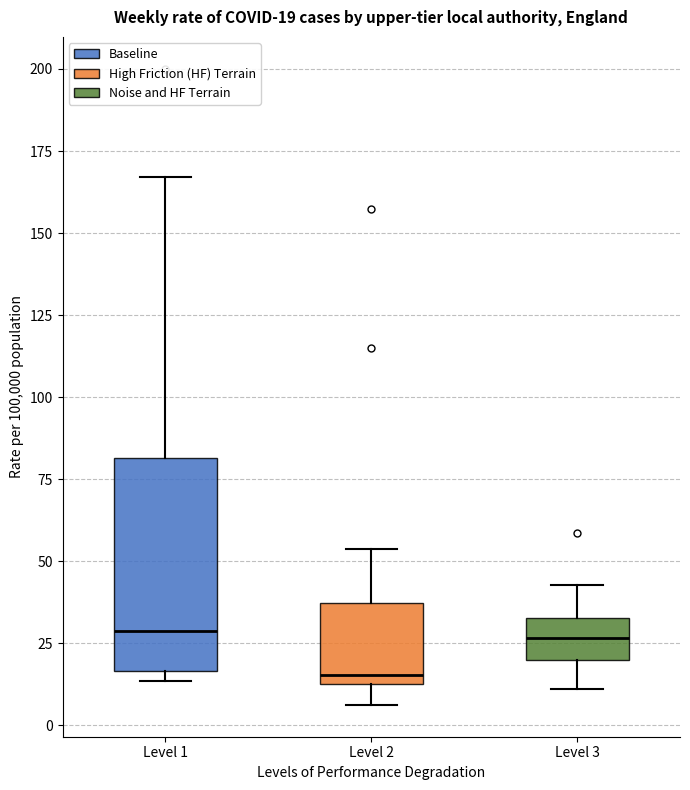

Comparing the boxes themselves (not the whiskers), which one is the tallest?

Level 1